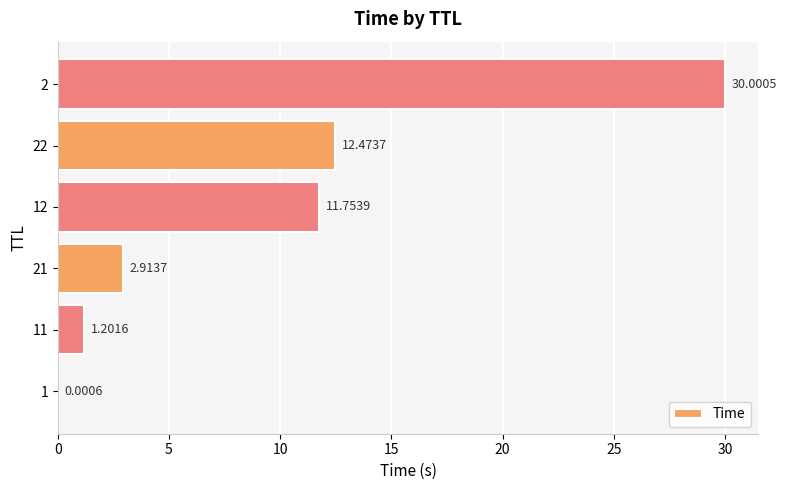

Approximately how many times larger is the value at 12 compared to 11?

9.8